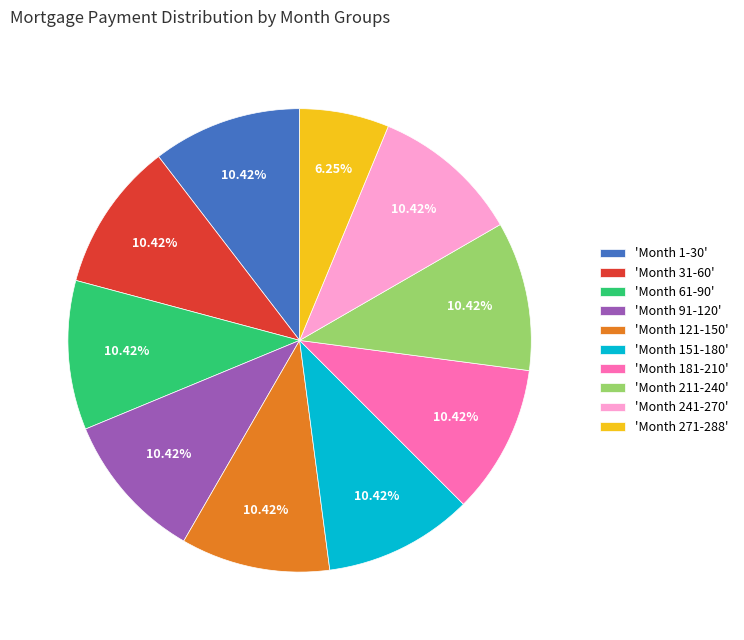

What is the ratio of the value at 'Month 1-30' to the value at 'Month 211-240'?

1.0